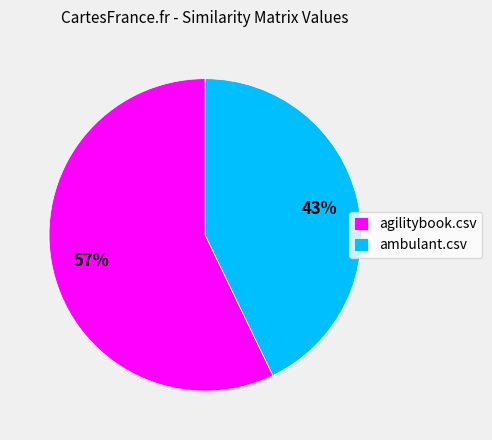

To the nearest percent, what portion does ambulant.csv represent?

43%